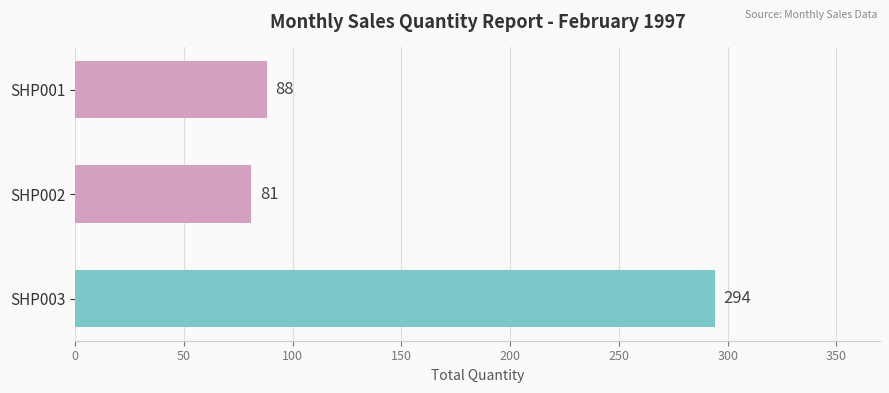

Are the bars grouped side by side (vs. stacked)?

No